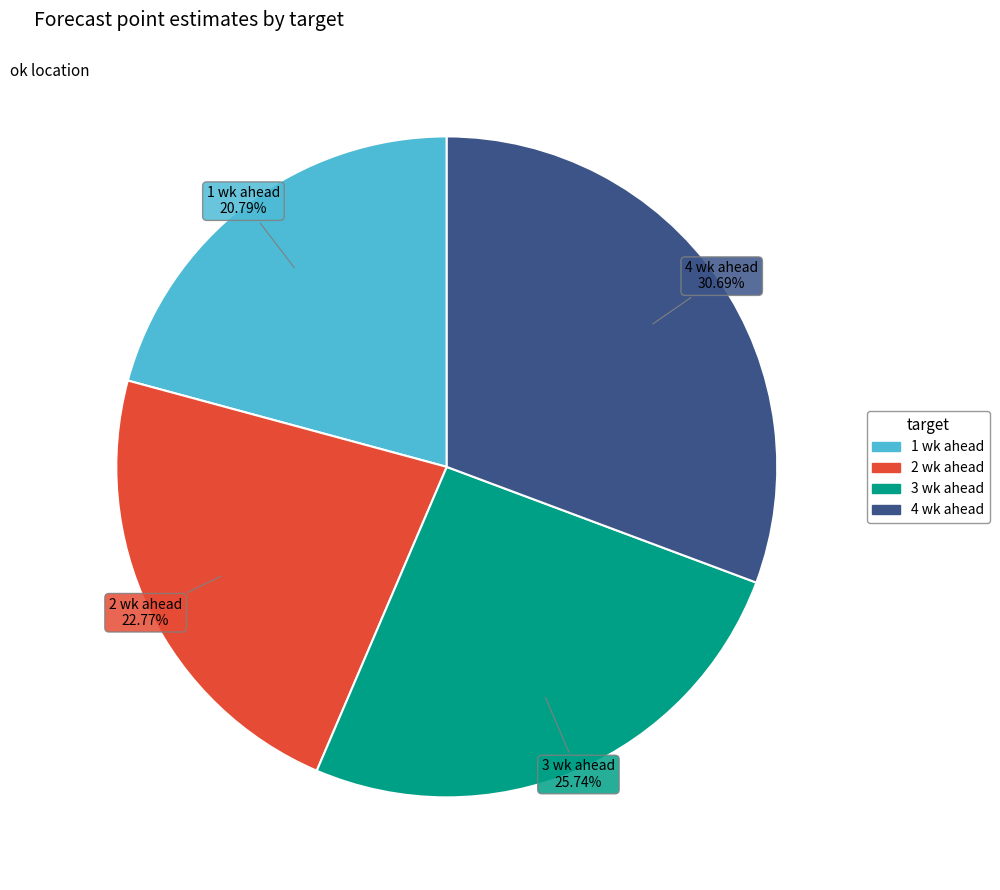

Which has a higher value, 4 wk ahead or 3 wk ahead?

4 wk ahead